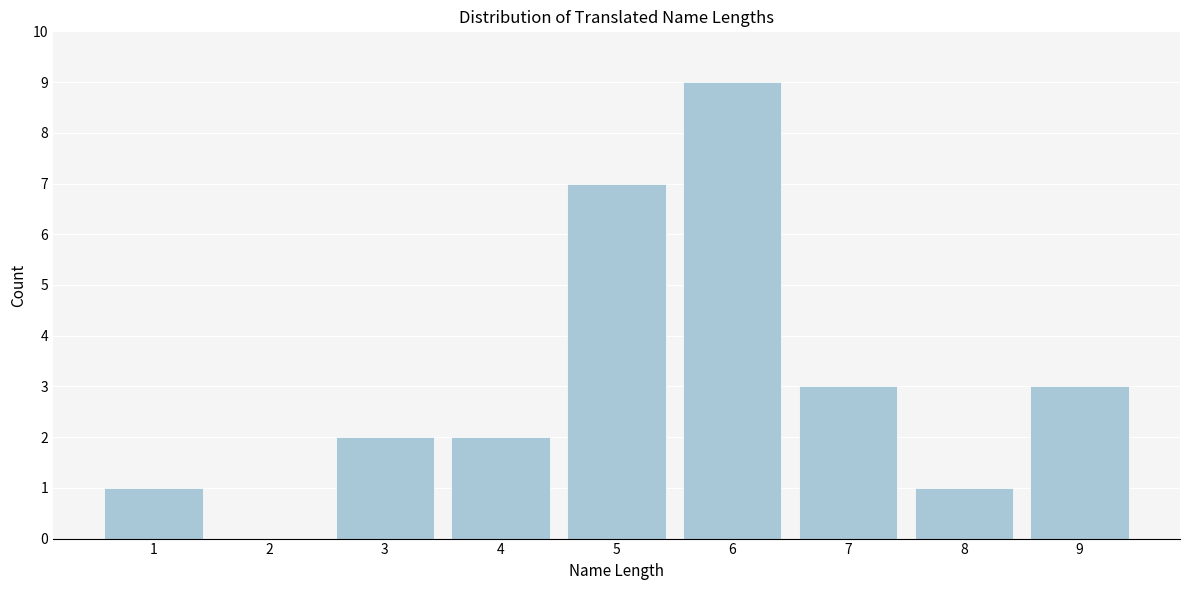

Reading left to right, list all the values displayed in this chart.

1=1	2=0	3=2	4=2	5=7	6=9	7=3	8=1	9=3